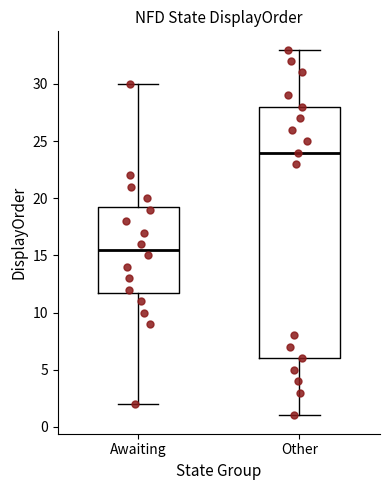

Reading left to right, transcribe this box plot: for each box, give where its median line is, the range the box spans, and where its two whiskers end, as read against the y-axis. The values are not printed on the chart, so give them approximately, as read against the axis.

Awaiting: median 15.5, box 12.0 to 19.5, whiskers 2.0 to 30.0
Other: median 24.0, box 6.0 to 28.0, whiskers 1.0 to 33.0